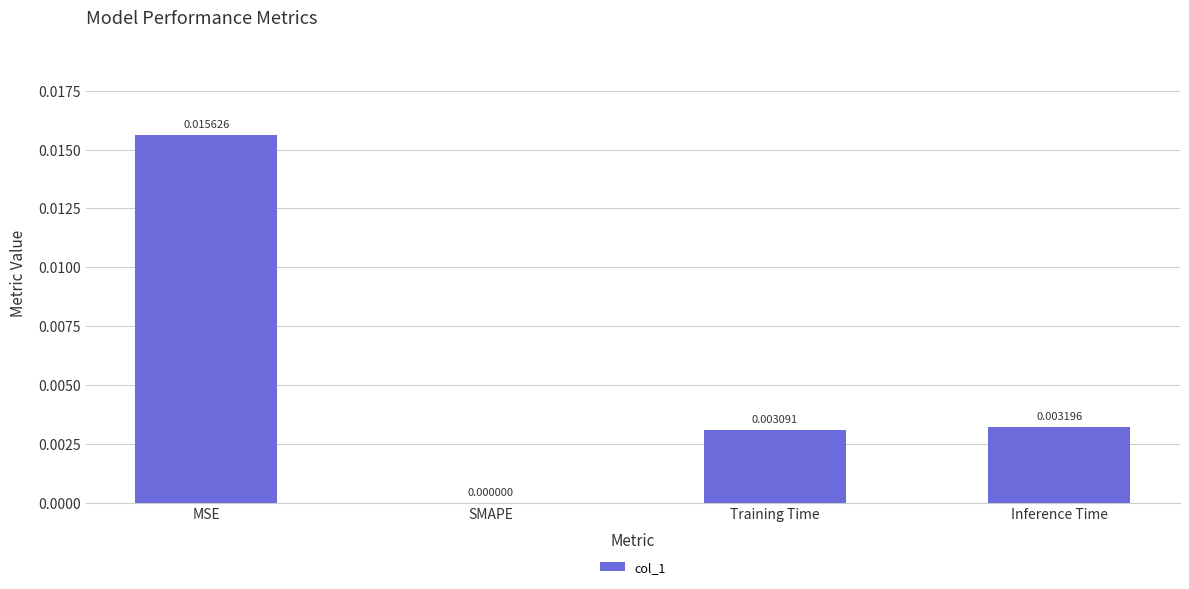

At which label is the value closest to 0?

SMAPE